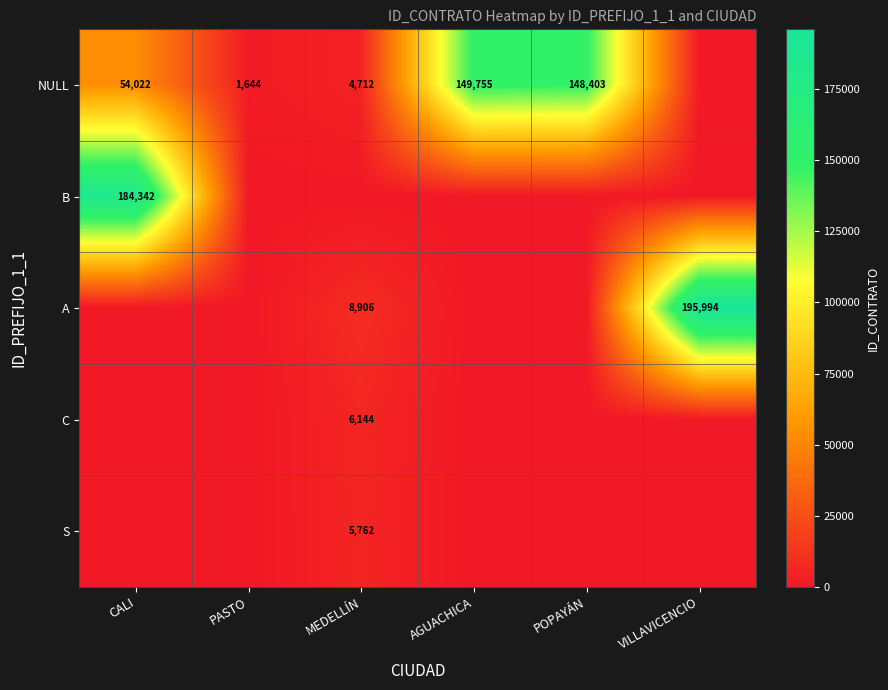

Is the value of A at VILLAVICENCIO greater than the value of NULL at MEDELLÍN?

Yes